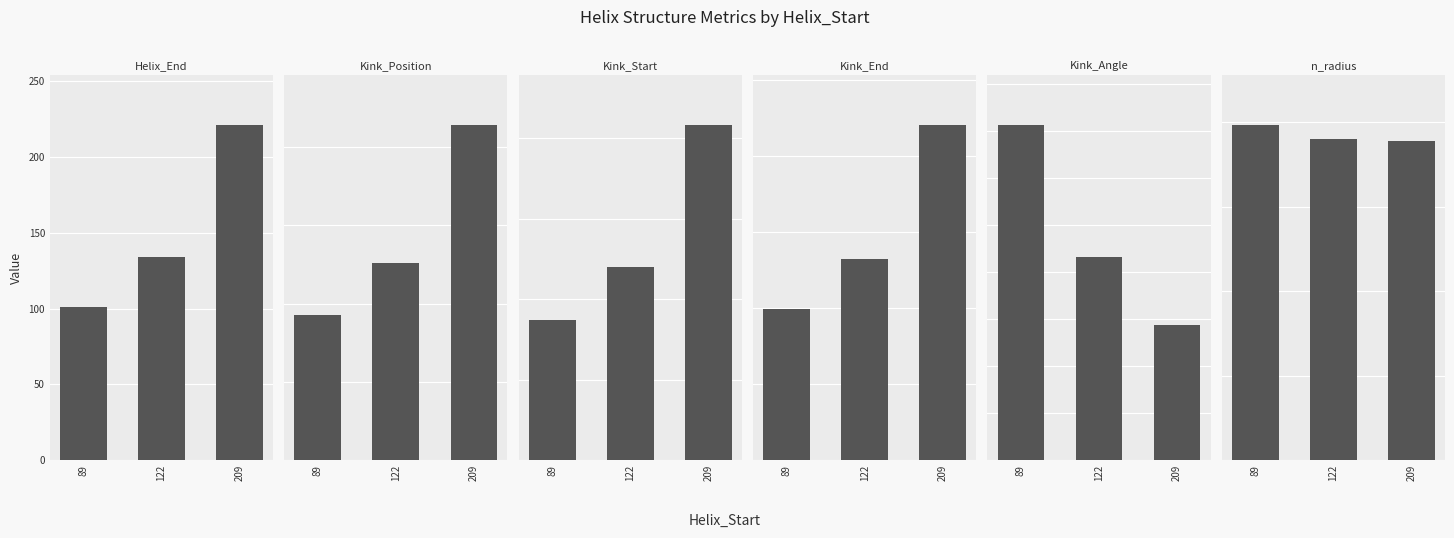

Which series has the largest range (max minus min)?

Kink_Position